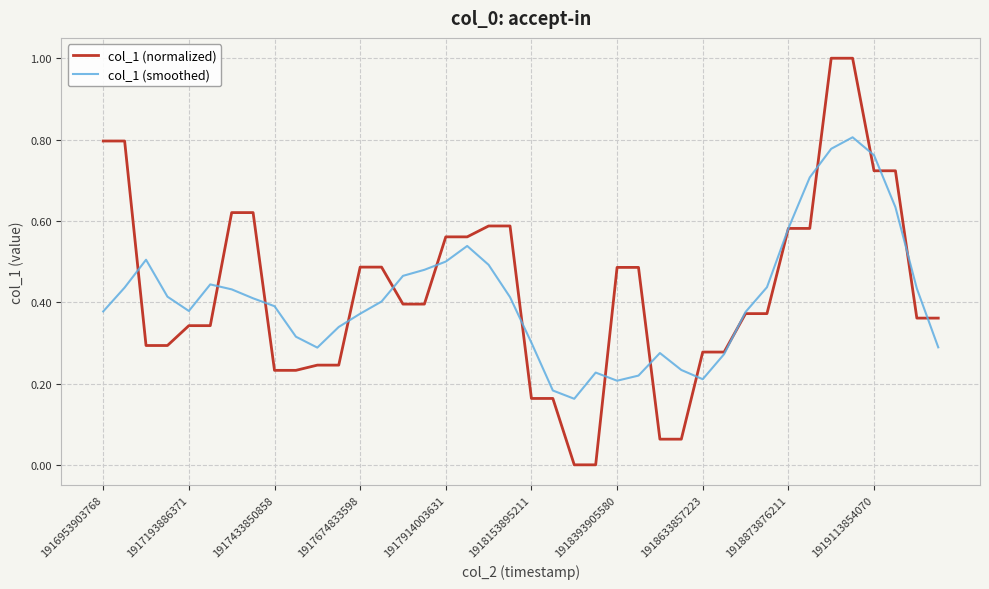

How many categories are shown in the chart?

40